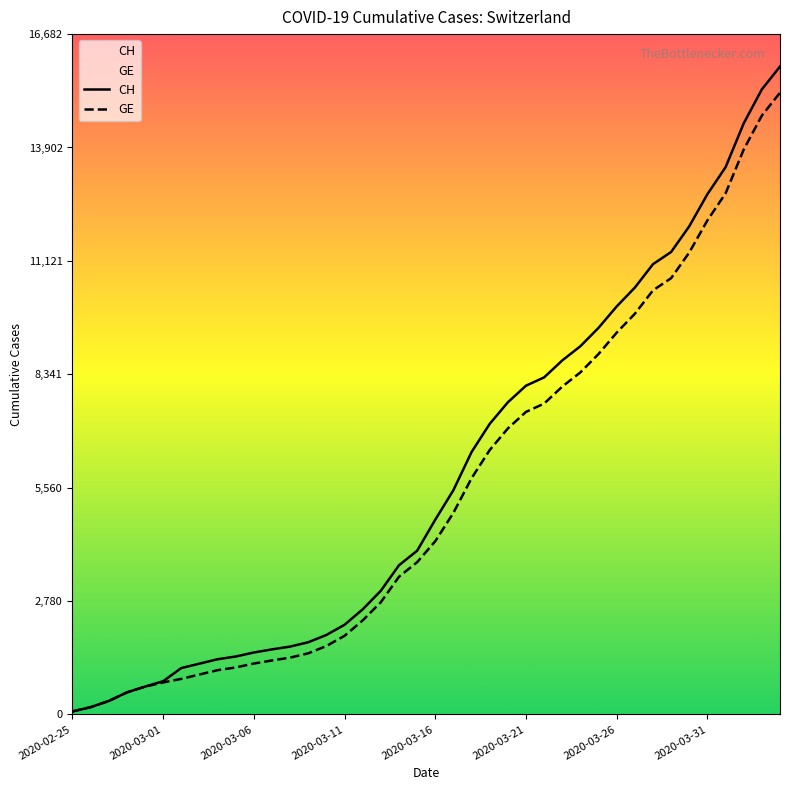

List the series in order of their peak value, lowest first.

GE, CH